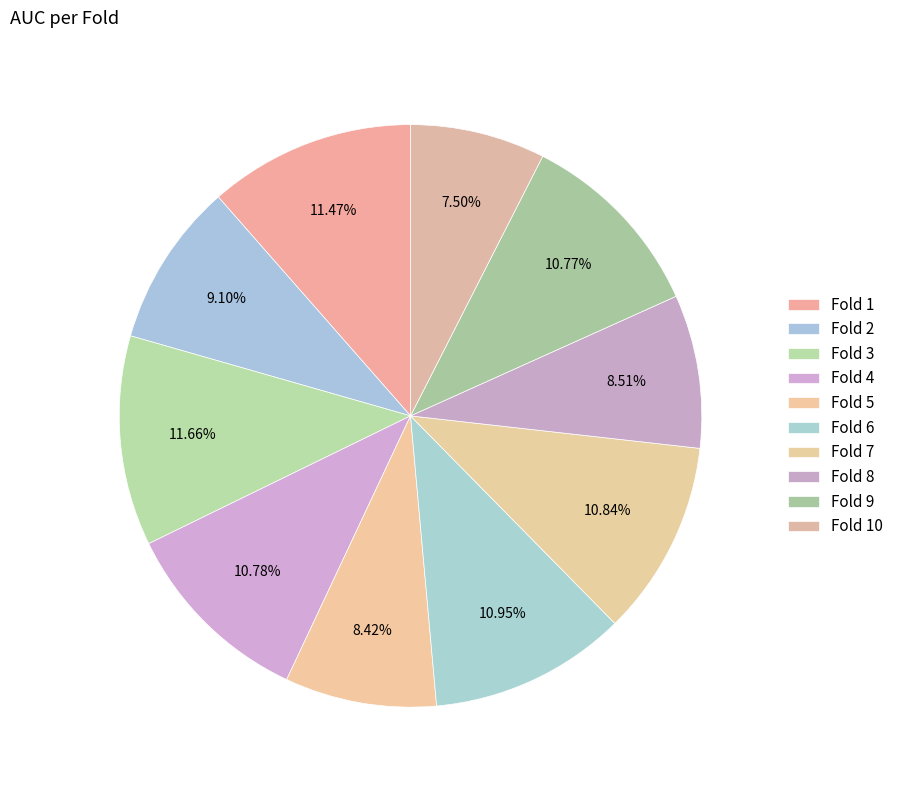

Is it true that Fold 10 is 7% of the pie?

True